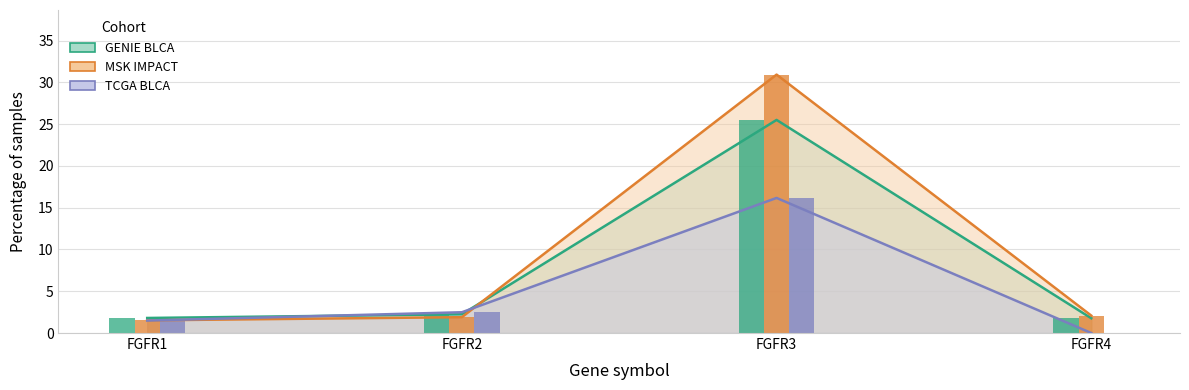

The GENIE BLCA series shows 25.5 at FGFR3. True or false?

True